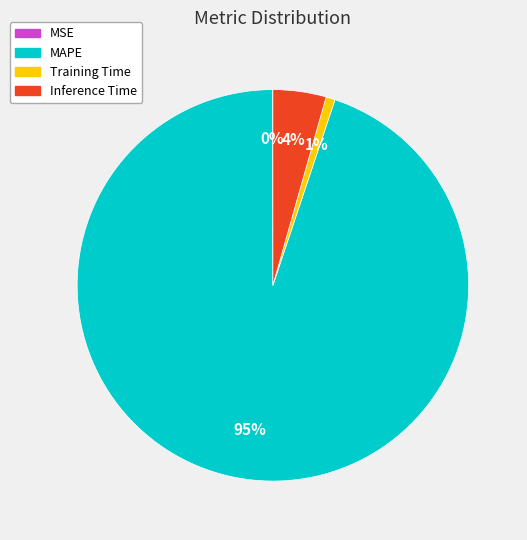

Combined, do Inference Time and MAPE account for over 50%?

Yes